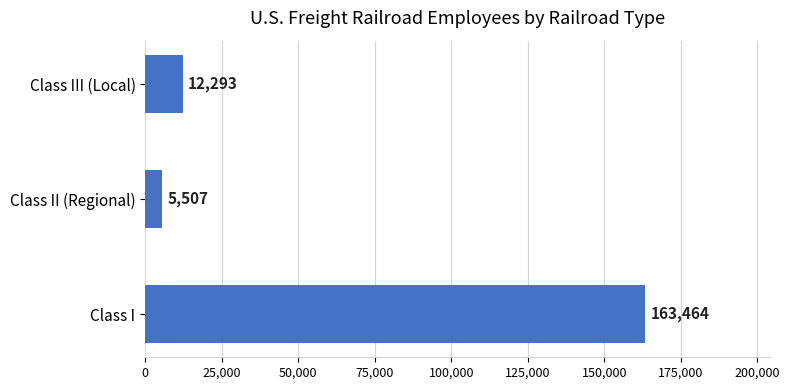

Which has a higher value, Class I or Class III (Local)?

Class I